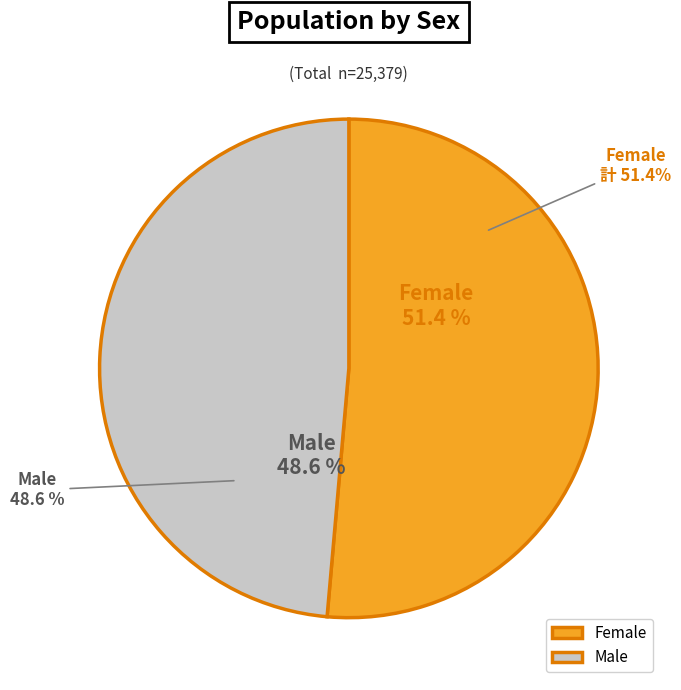

To the nearest percent, what percentage of the pie is Male?

49%